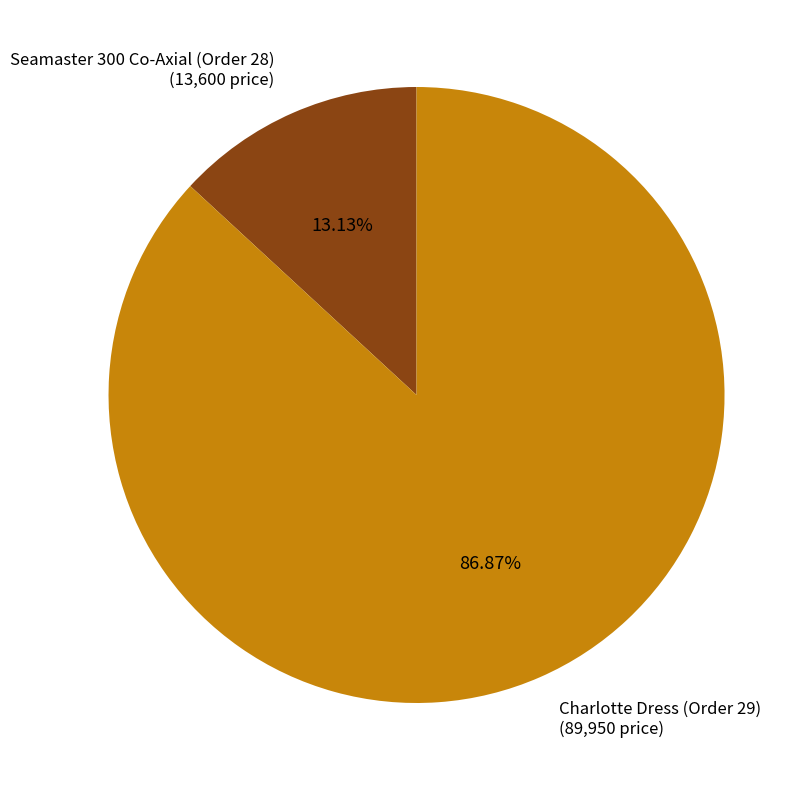

How many segments does this pie chart have?

2